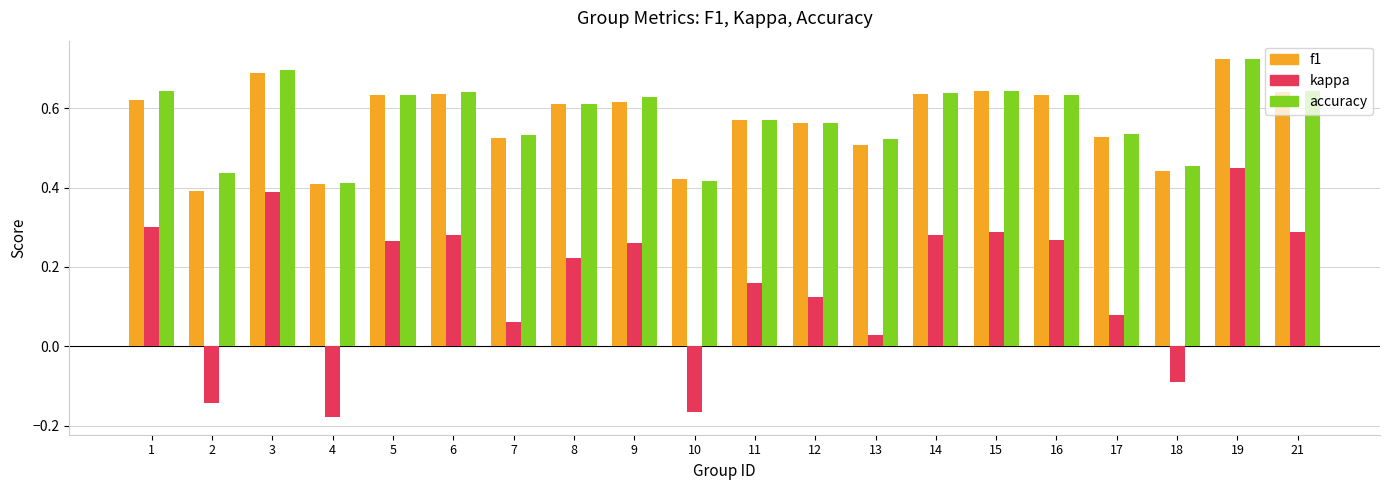

Is it true that accuracy equals 0.4 at 5?

False